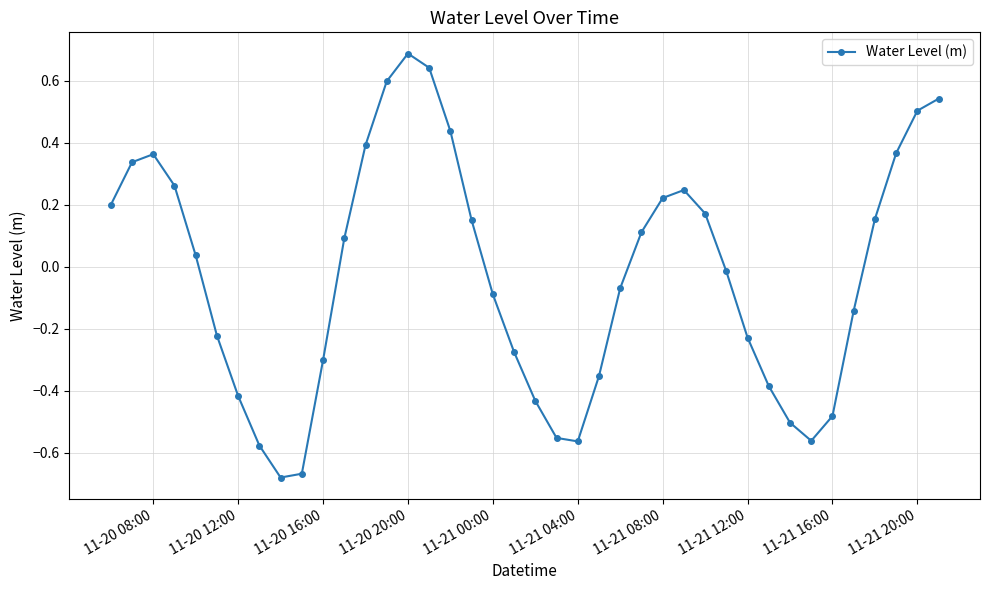

What is the sum of all values?

-1.0